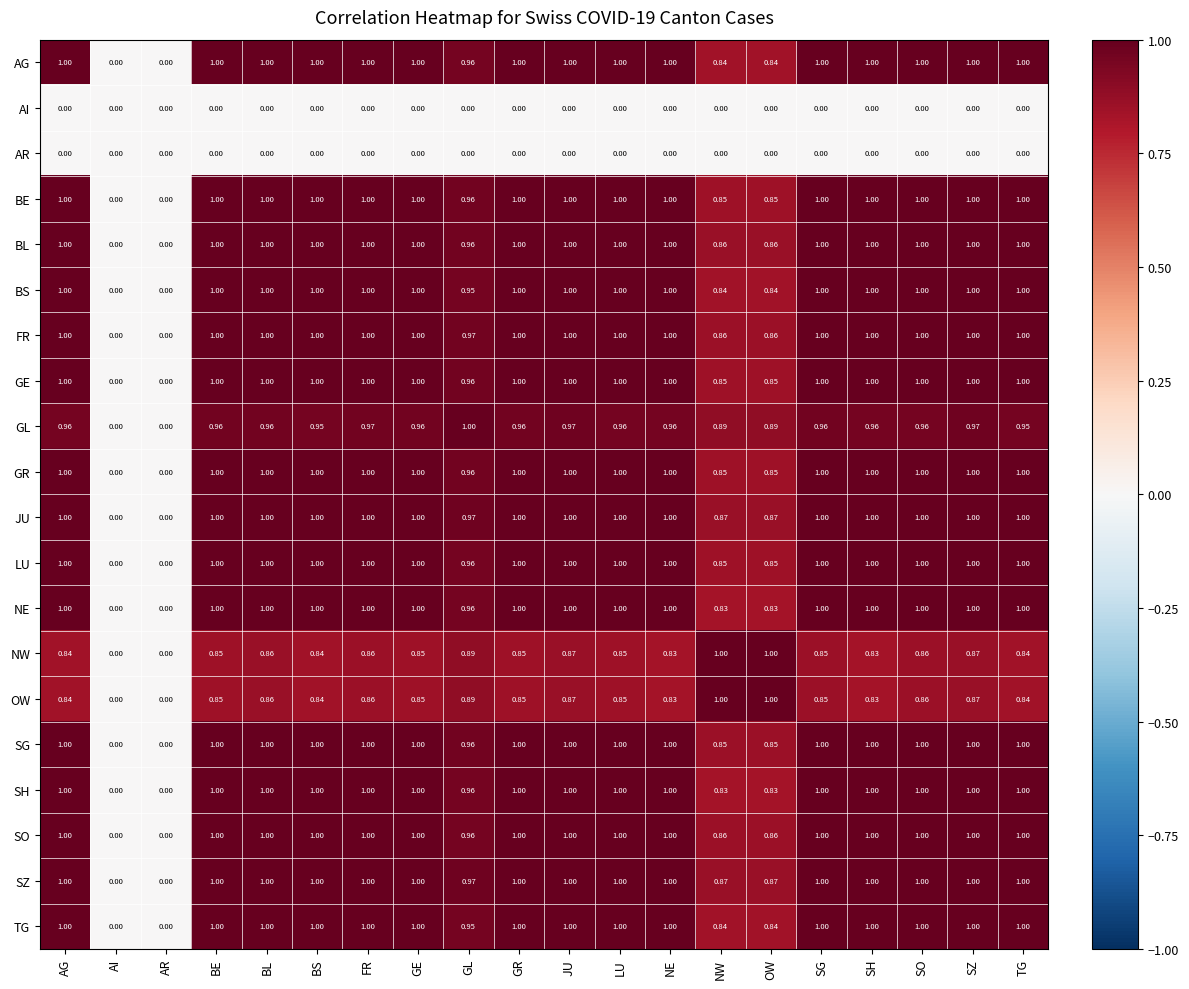

What is the difference between the highest and lowest values at SH?

1.0